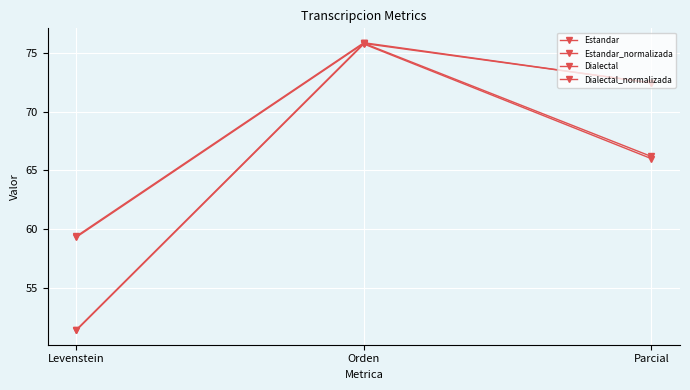

Reading left to right, transcribe all the data shown in this chart.

Estandar: Levenstein=51.4	Orden=75.8	Parcial=66.0
Estandar_normalizada: Levenstein=59.3	Orden=75.8	Parcial=72.4
Dialectal: Levenstein=51.4	Orden=75.8	Parcial=66.2
Dialectal_normalizada: Levenstein=59.4	Orden=75.9	Parcial=72.4